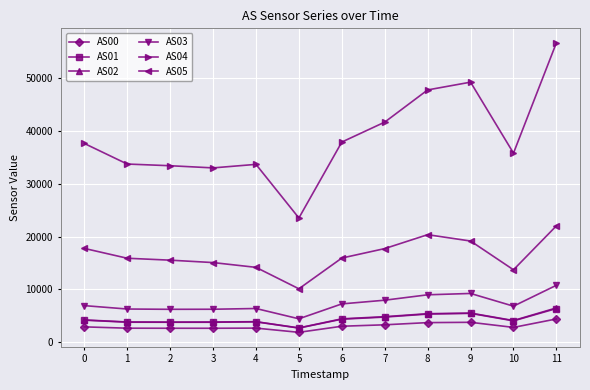

True or false: AS00 has more than 0 points higher than both neighbors.

True